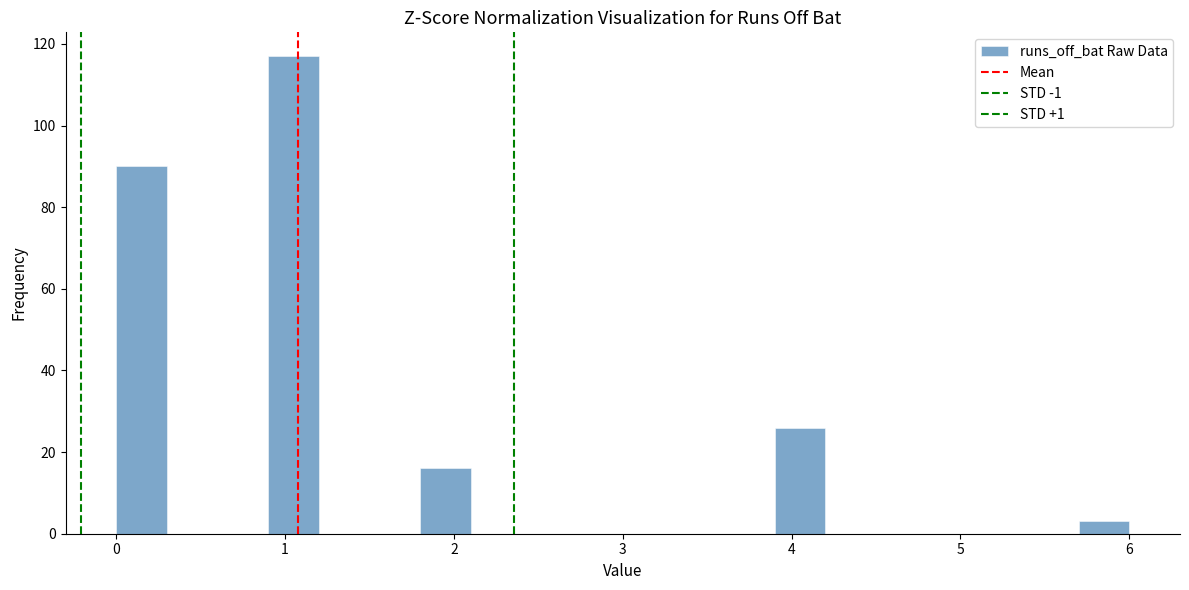

Read against the x-axis, roughly where is the centre of the tallest bar?

1.1